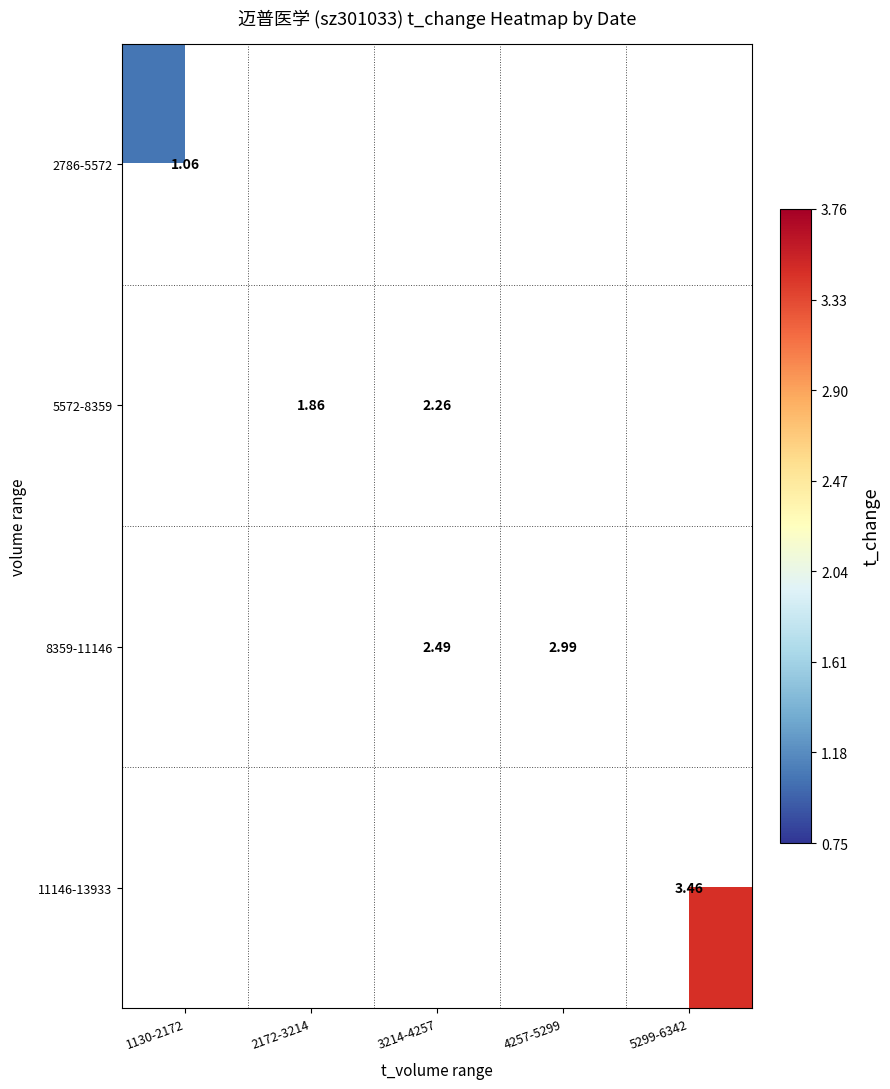

Is the value of 2786-5572 at 1130-2172 greater than the value of 5572-8359 at 3214-4257?

No